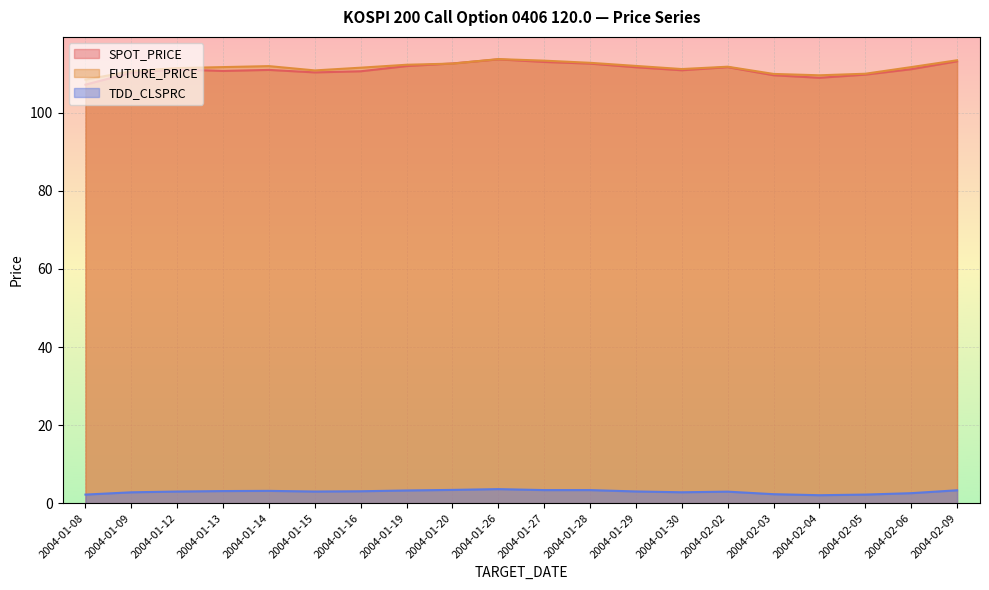

What is the value of the SPOT_PRICE point at the 13th from the left?

111.7